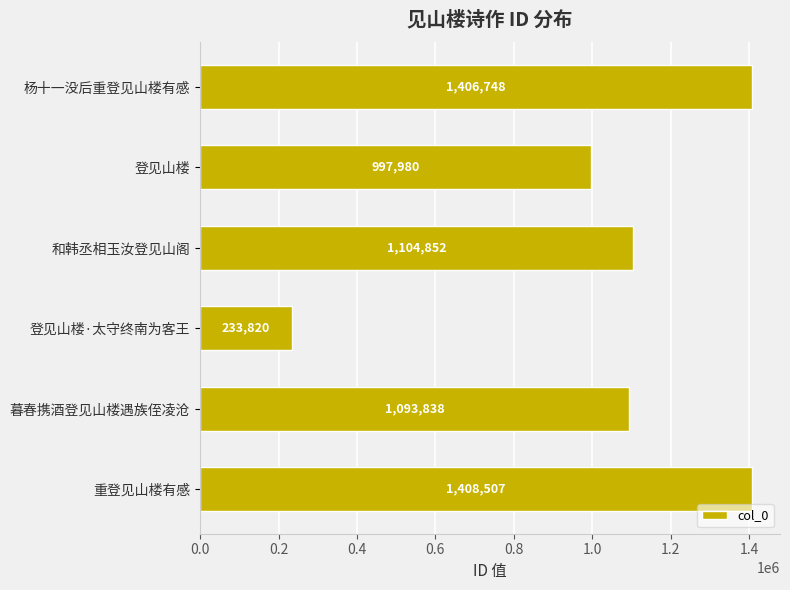

Where is the data nearest to the value 821163?

登见山楼